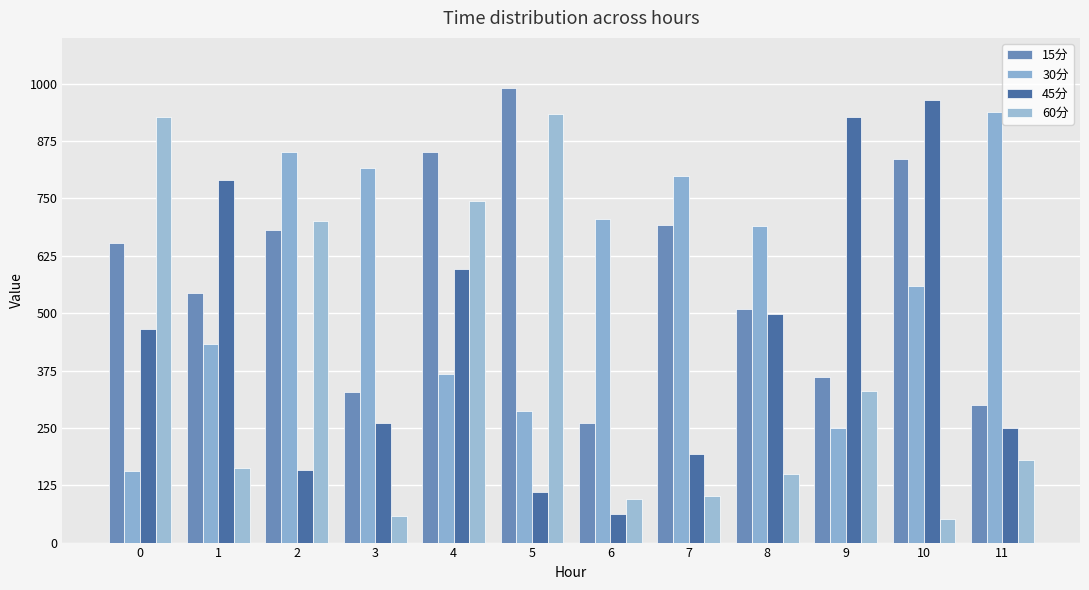

How many values in the 45分 series exceed 465?

6